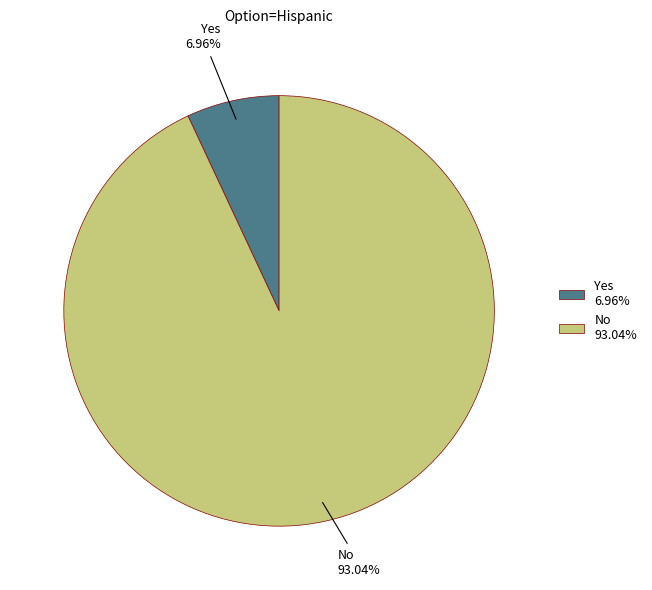

Rank the categories by value from lowest to highest.

Yes, No